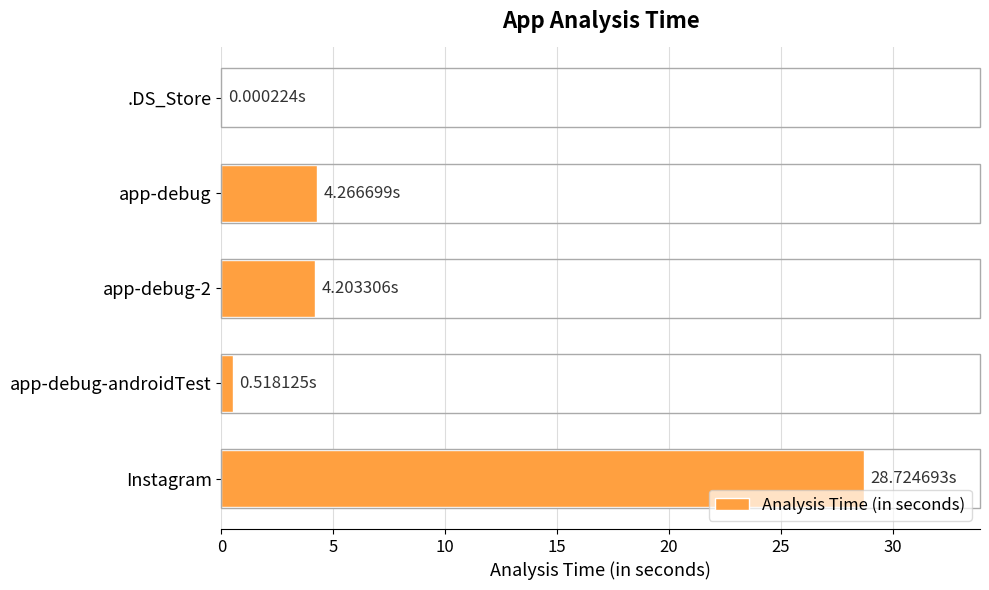

How many data points does each series have?

5